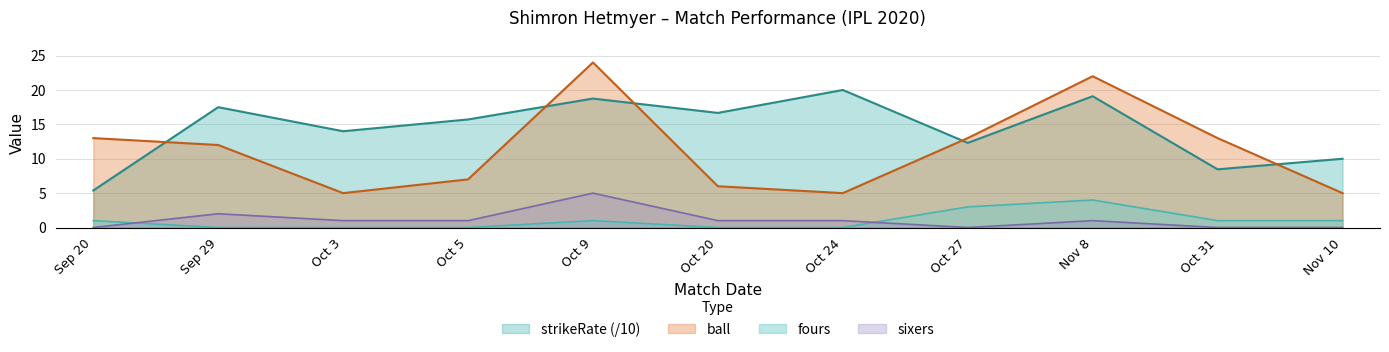

Which series changed the most between Oct 24 and Nov 8?

ball